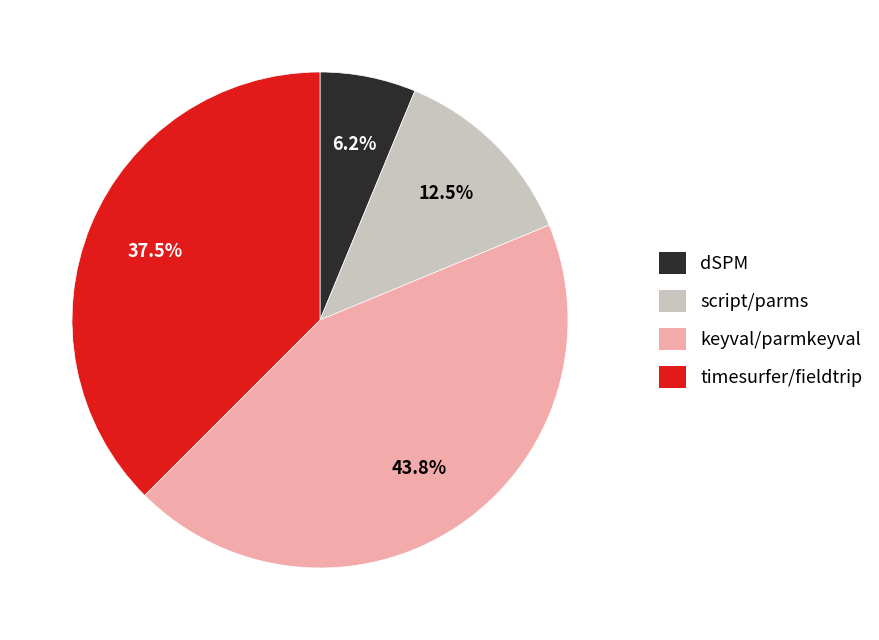

Between timesurfer/fieldtrip and keyval/parmkeyval, which is larger?

keyval/parmkeyval